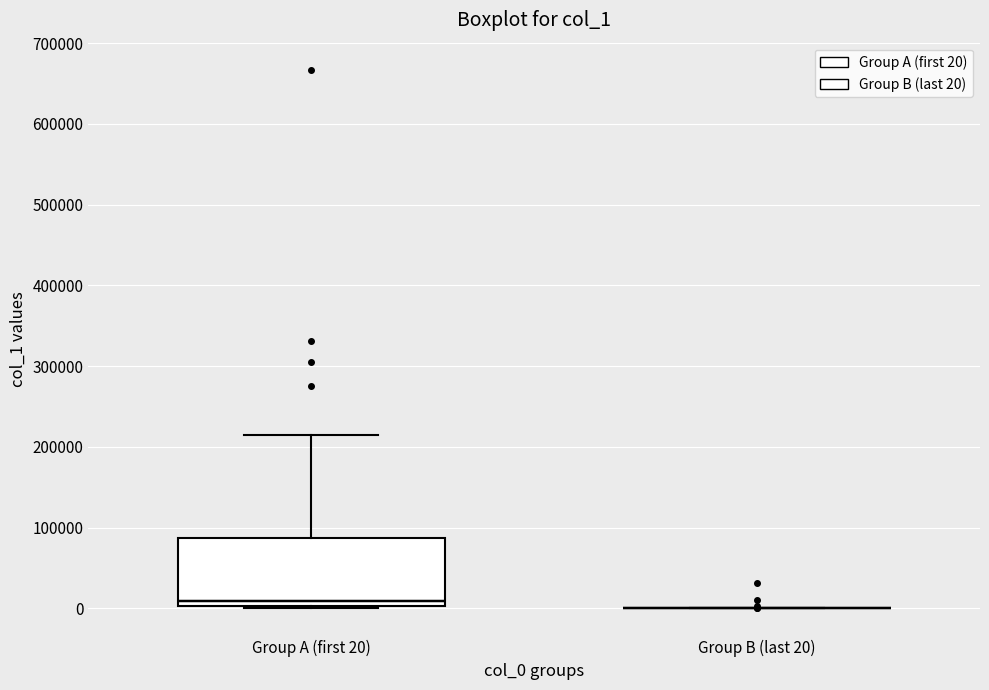

Reading left to right, transcribe this box plot: for each box, give where its median line is, the range the box spans, and where its two whiskers end, as read against the y-axis. The values are not printed on the chart, so give them approximately, as read against the axis.

Group A (first 20): median 10000, box 0 to 90000, whiskers 0 to 220000
Group B (last 20): box collapsed to a line at 0, whiskers 0 to 0